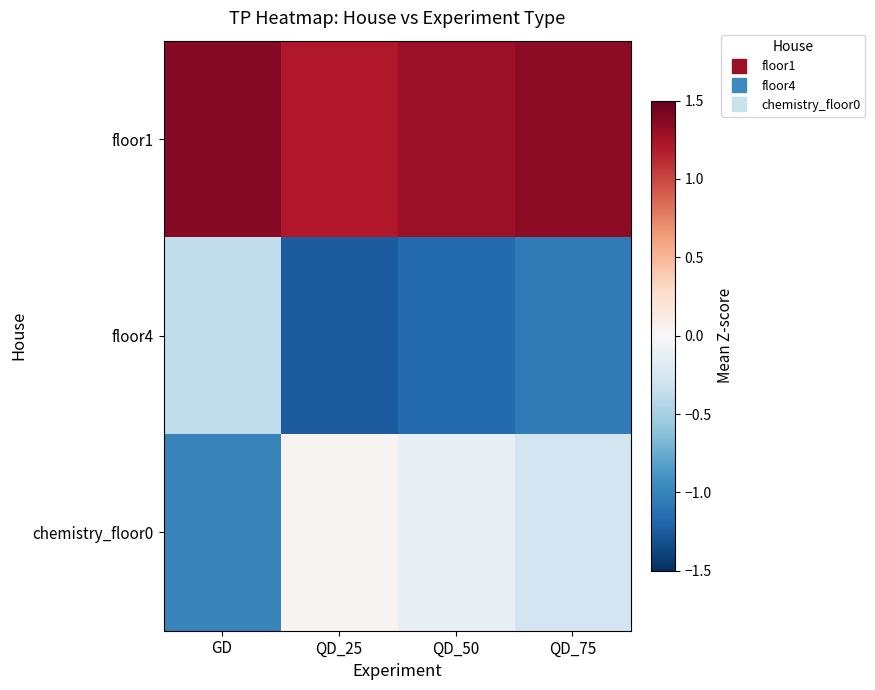

Reading left to right, extract all data points from this chart.

floor1: GD=1.4	QD_25=1.2	QD_50=1.3	QD_75=1.3
floor4: GD=-0.4	QD_25=-1.2	QD_50=-1.2	QD_75=-1.1
chemistry_floor0: GD=-1.0	QD_25=0.0	QD_50=-0.1	QD_75=-0.3